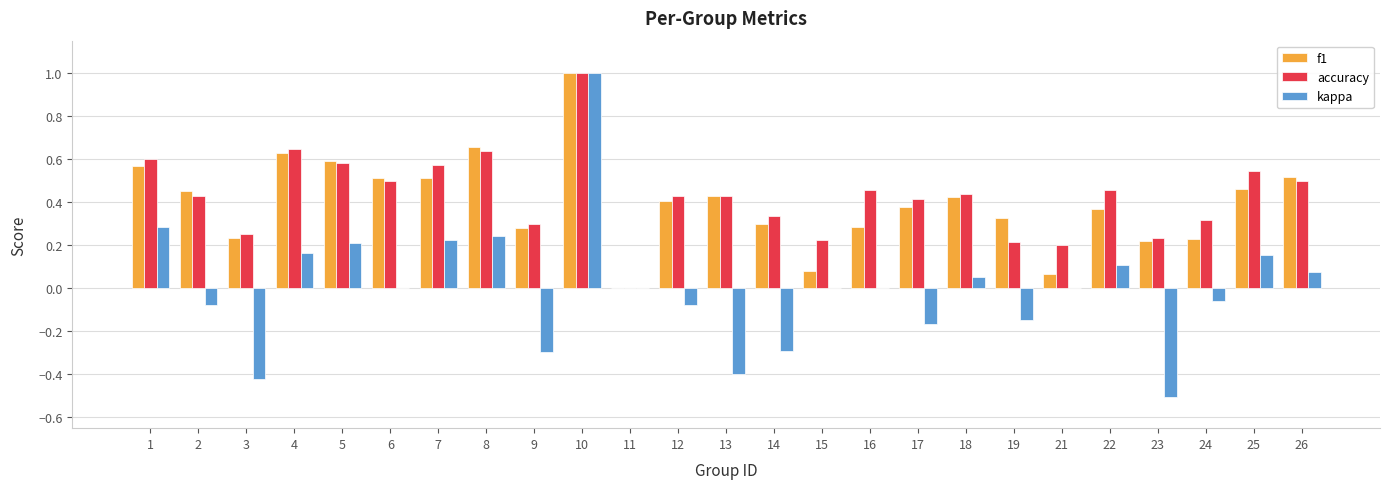

What is the total value across all series at 7?

1.3